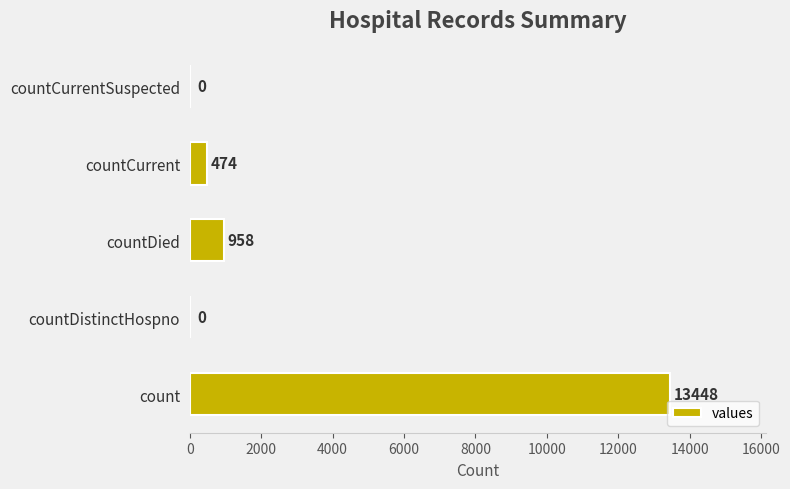

True or false: the data shows 0 at countDistinctHospno.

True